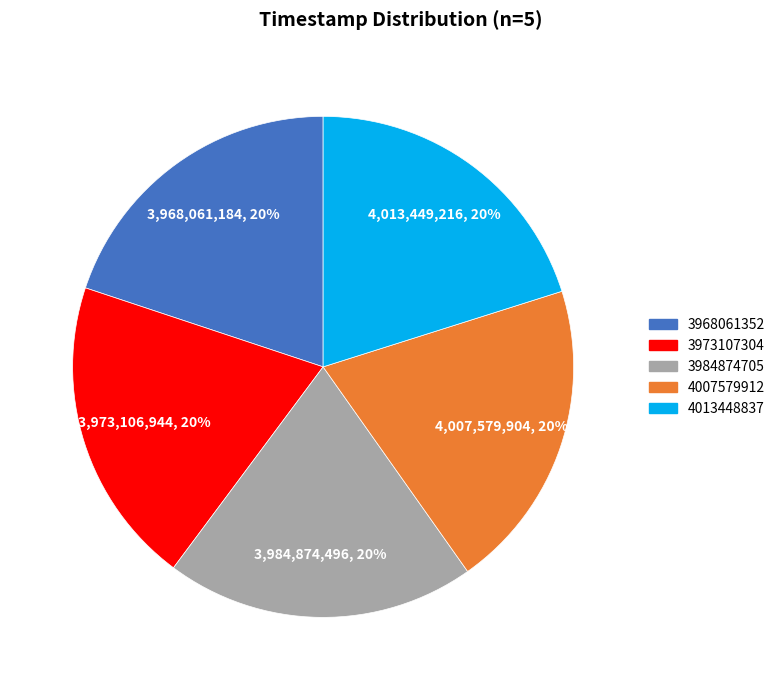

Is the sum of 3968061352 and 3984874705 greater than half?

No